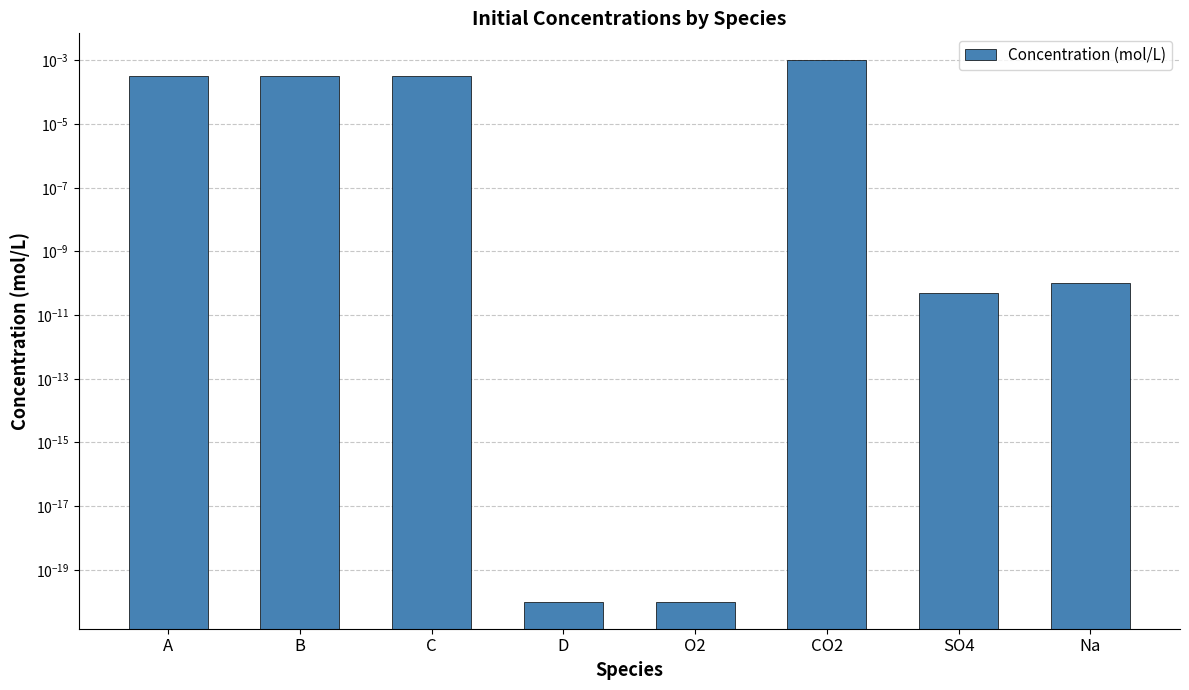

How many series are shown in this chart?

1